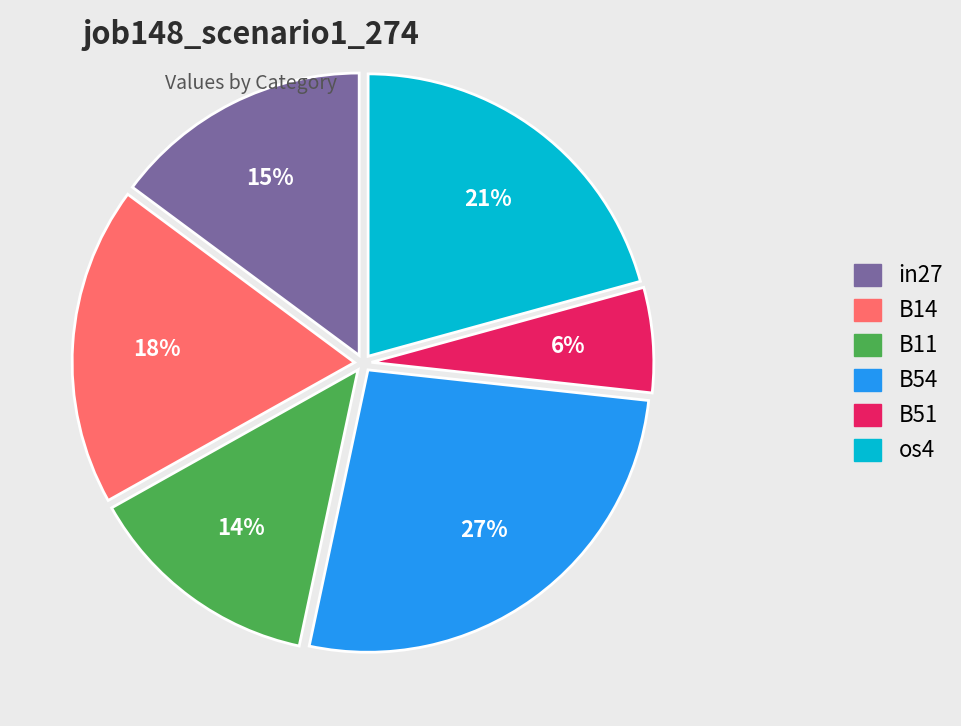

To the nearest percent, what is the average slice percentage?

17%